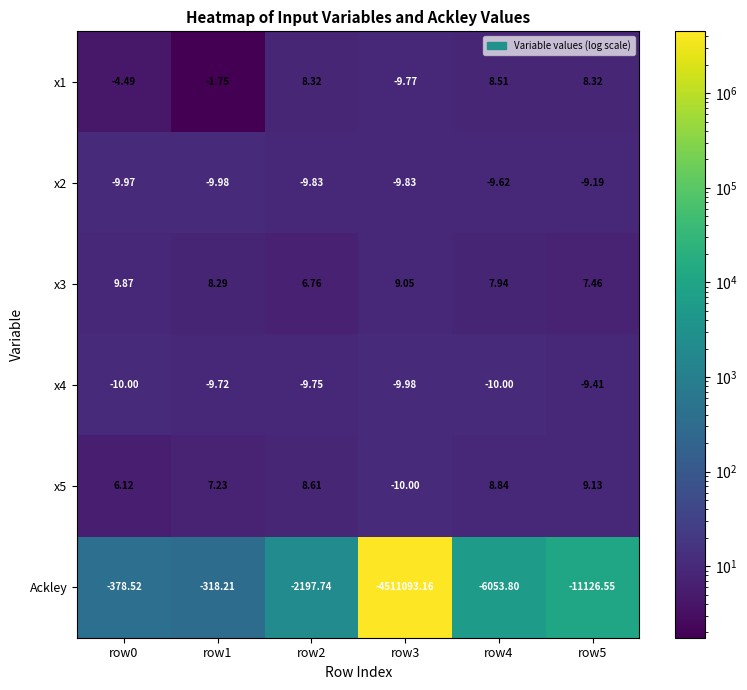

Is the value of x4 at row1 greater than the value of x3 at row3?

No